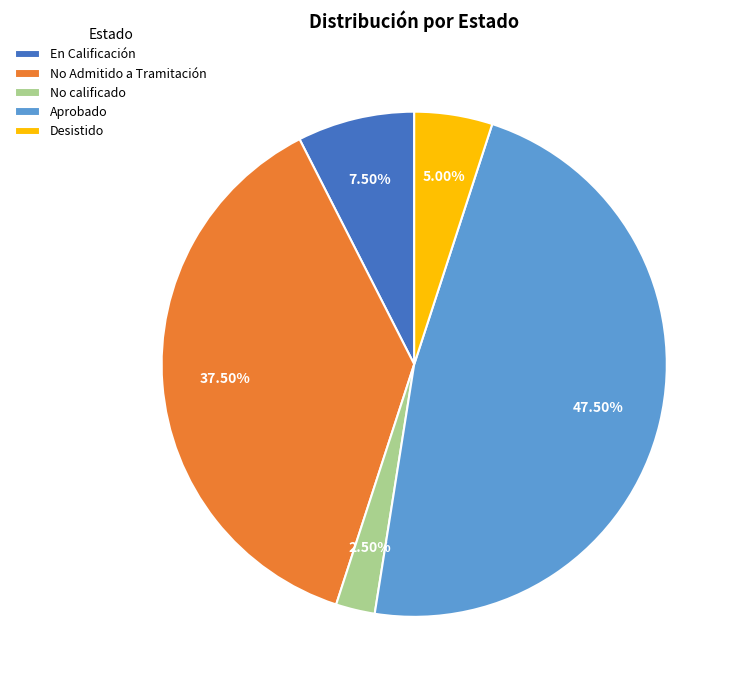

Combined, do No calificado and En Calificación account for over 50%?

No